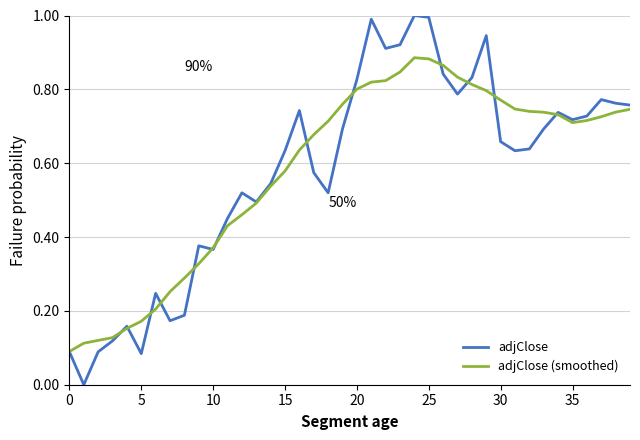

What is the highest value of the adjClose series?

1.0